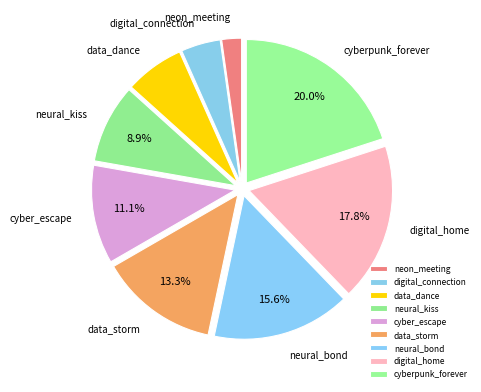

Which category has the smallest portion of the pie?

neon_meeting